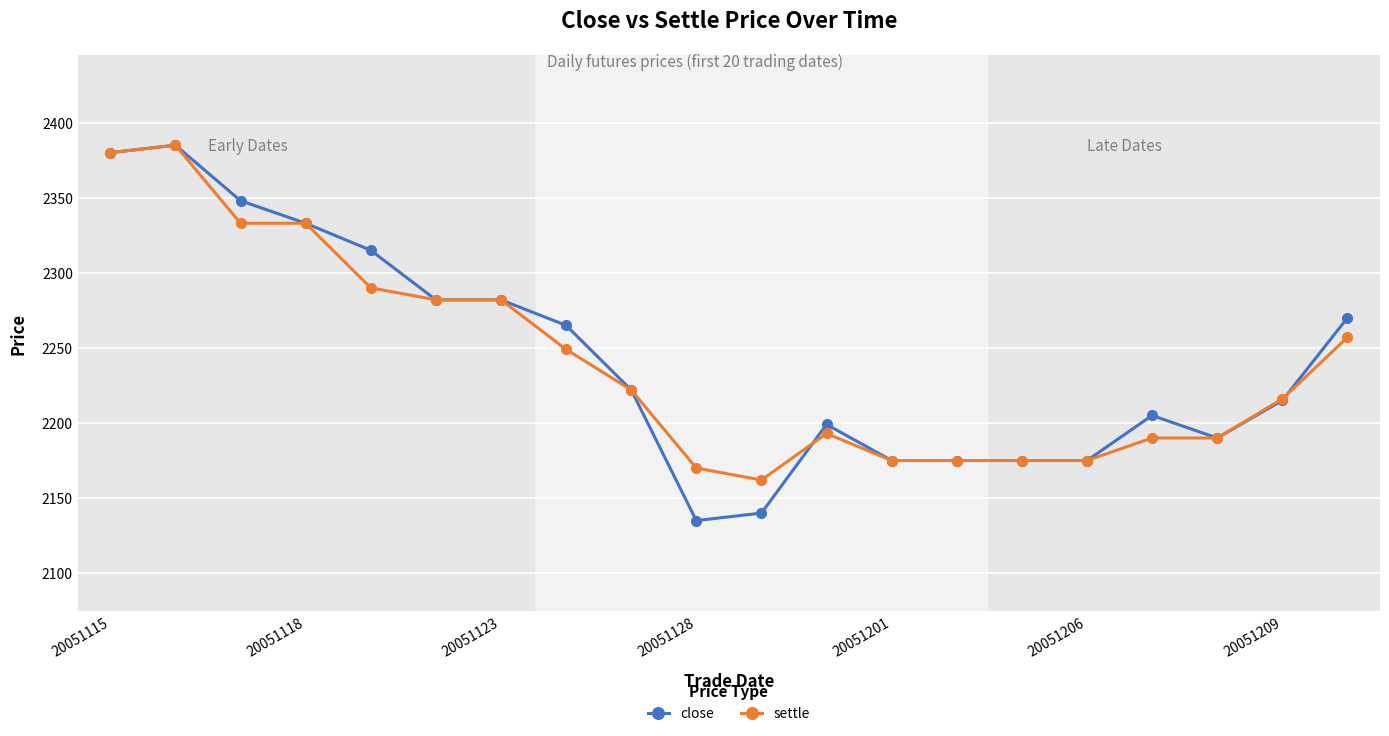

Which series ends up on top after the final intersection of settle and close?

close